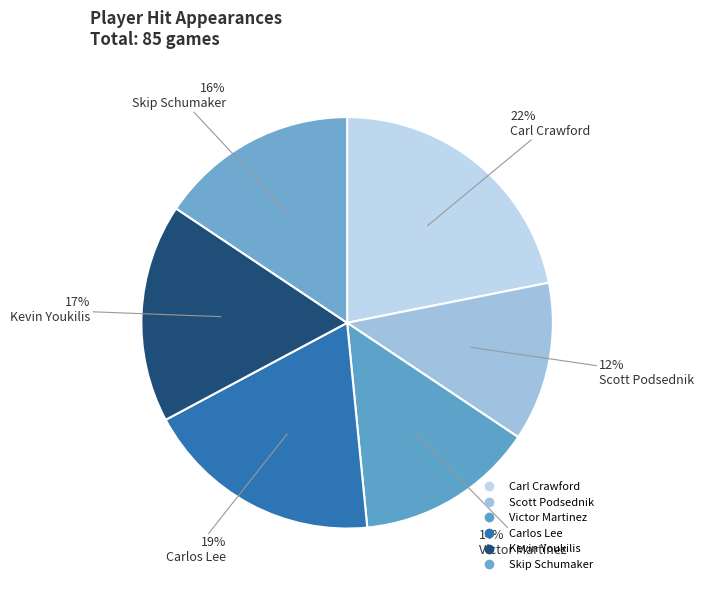

What is the total percentage of Victor Martinez and Kevin Youkilis?

31.2%